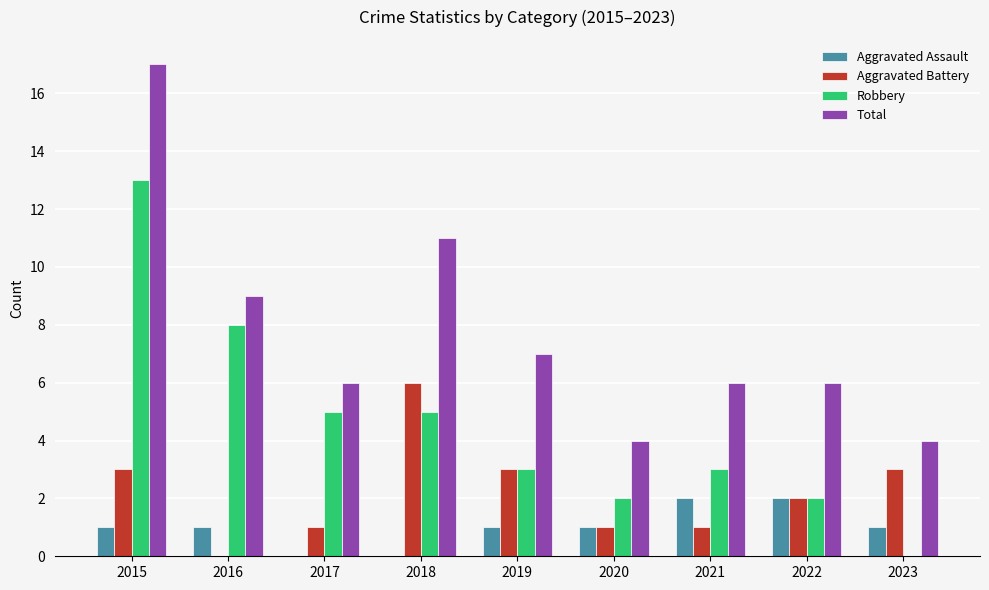

How many Aggravated Battery values are between 1 and 3?

7